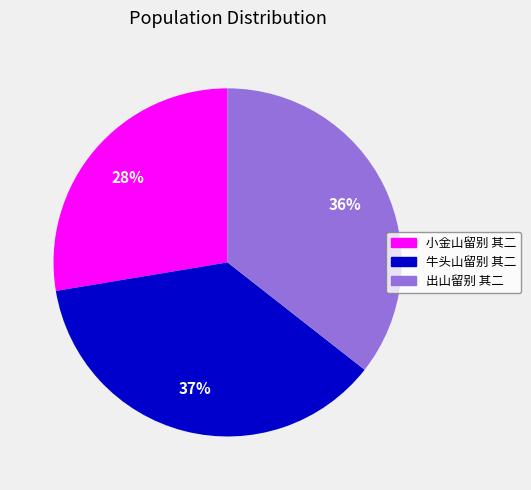

Is there a majority slice in this chart?

No